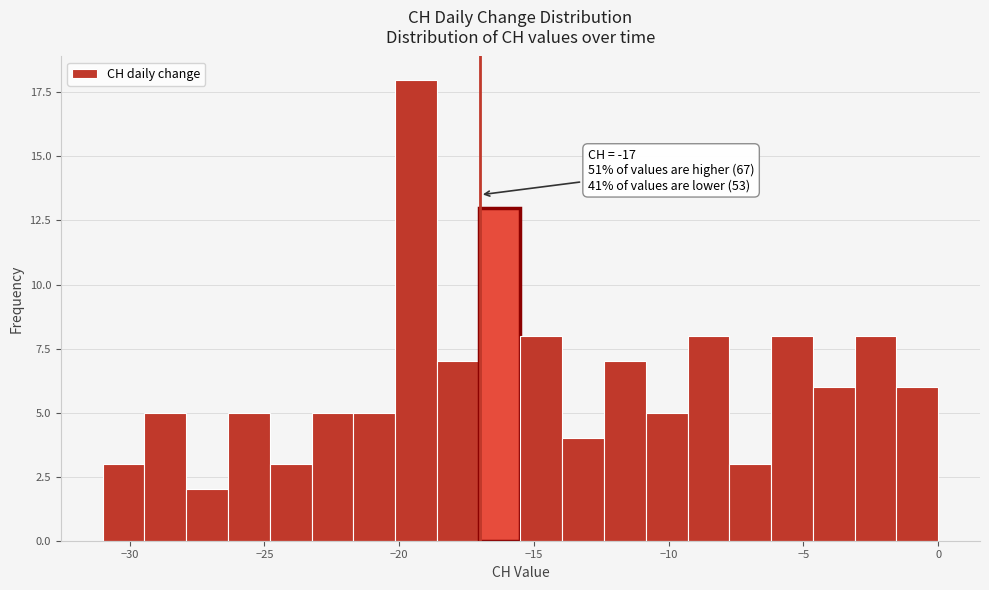

Around what value on the x-axis is the tallest bar? Give the approximate position of its centre, as read against the axis.

-19.5